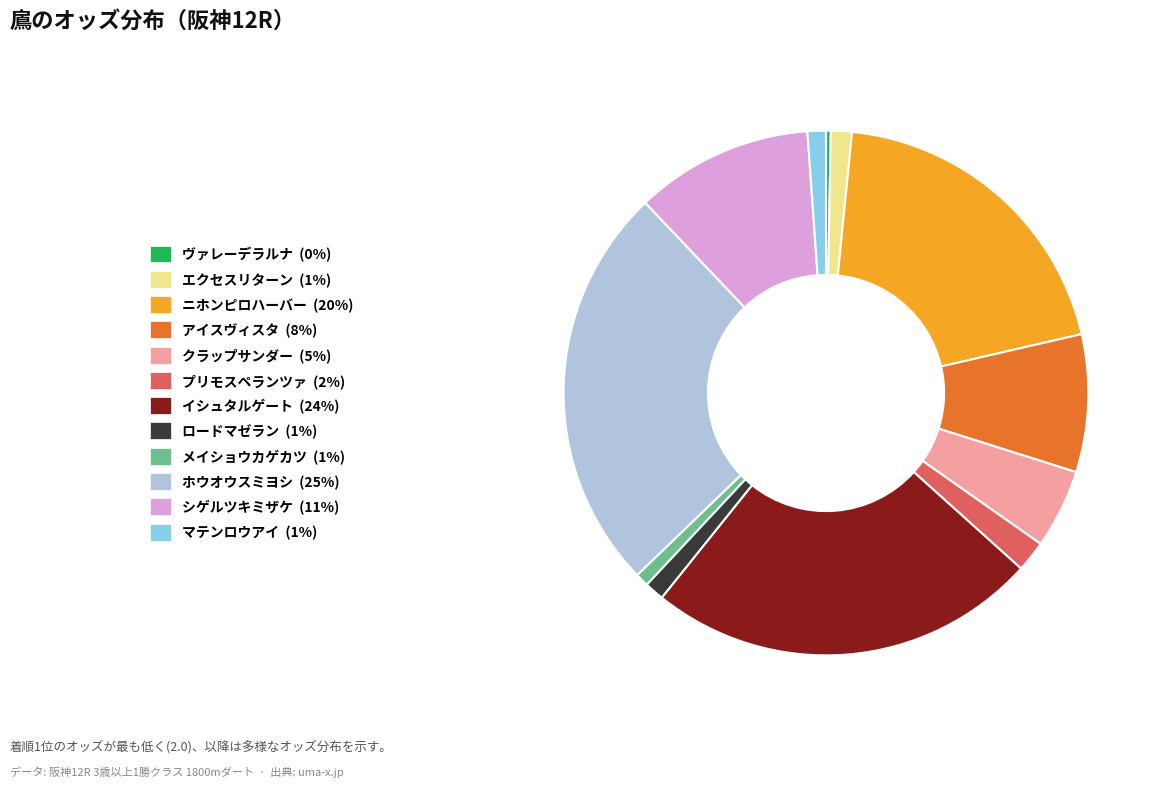

Is there a majority slice in this chart?

No